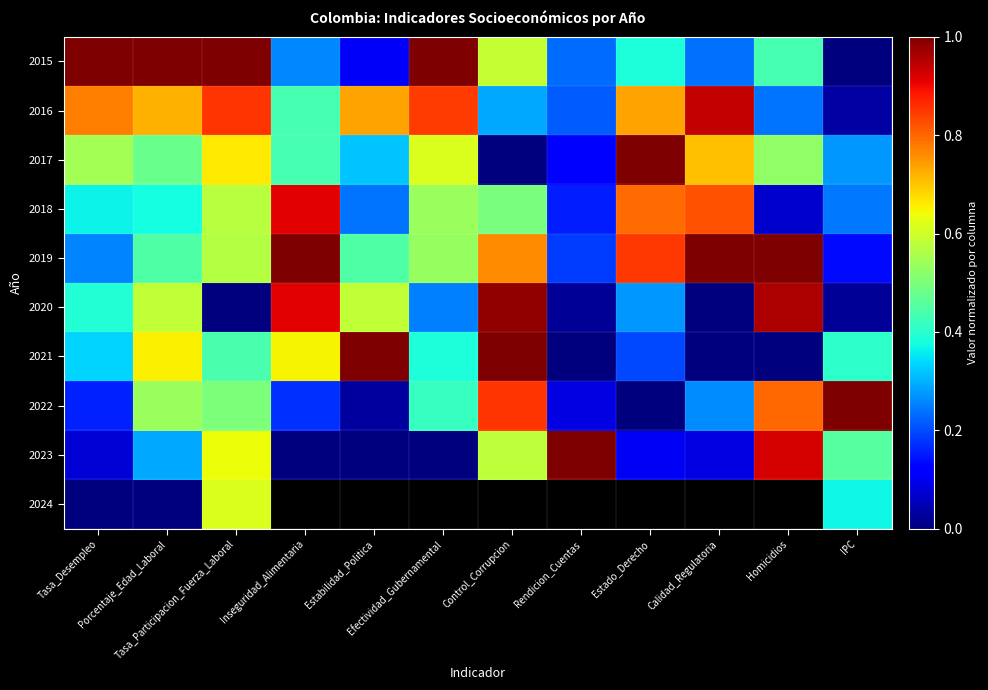

Is it true that 2022 equals 0.2 at Control_Corrupcion?

False